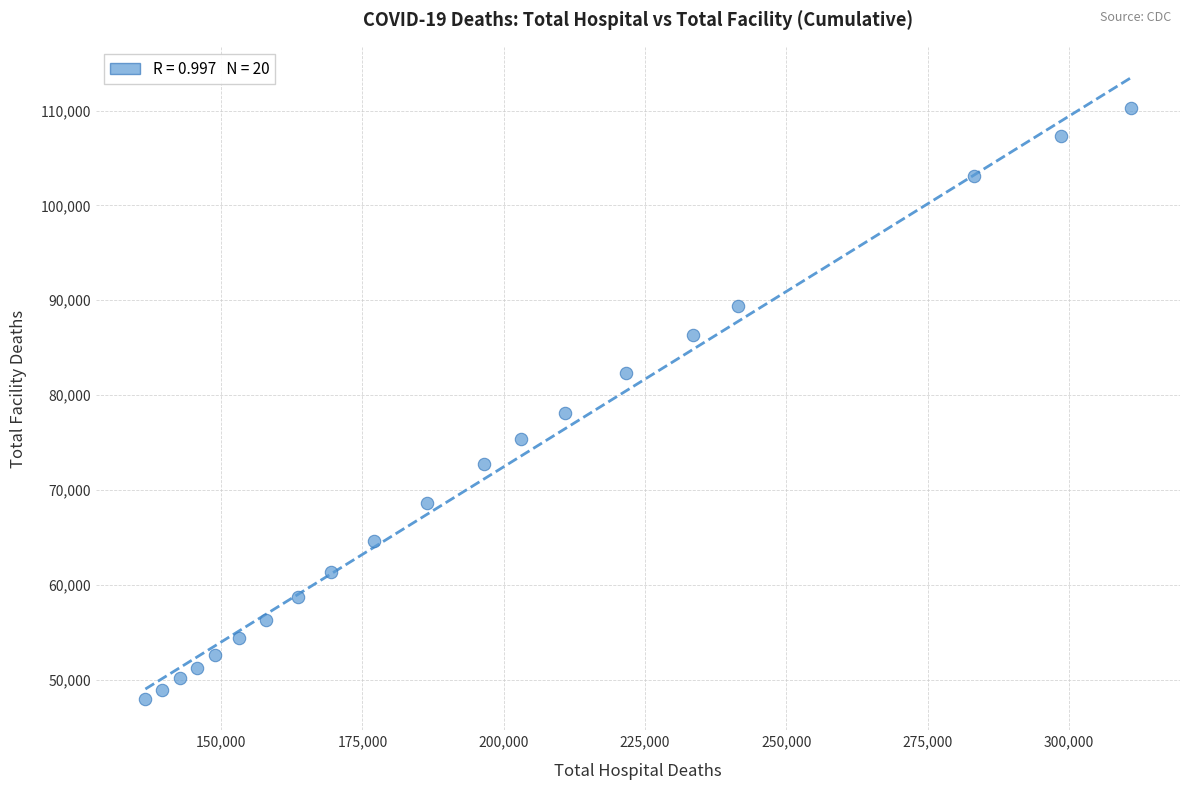

What is the range of X values (max minus min)?

174292